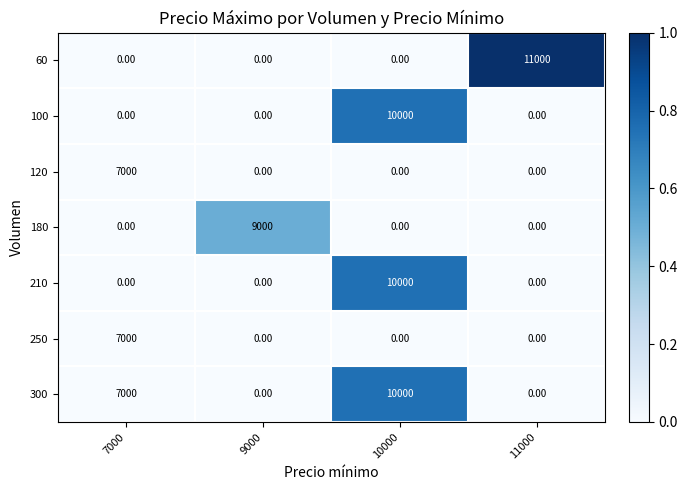

How many categories are shown in the chart?

4